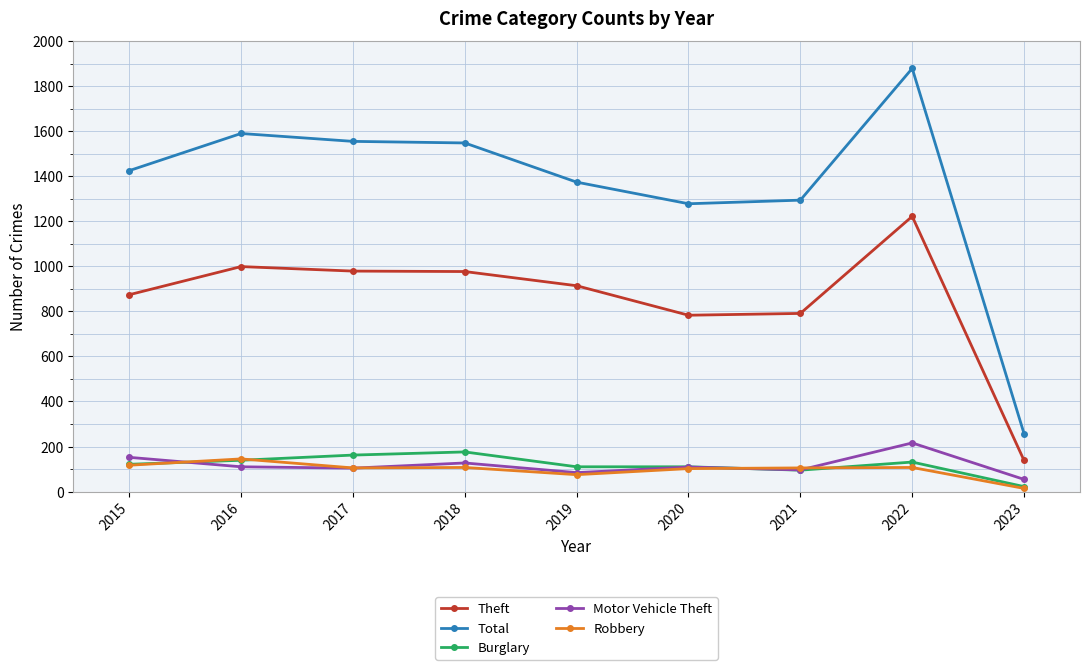

True or false: Theft and Total cross at least once.

False